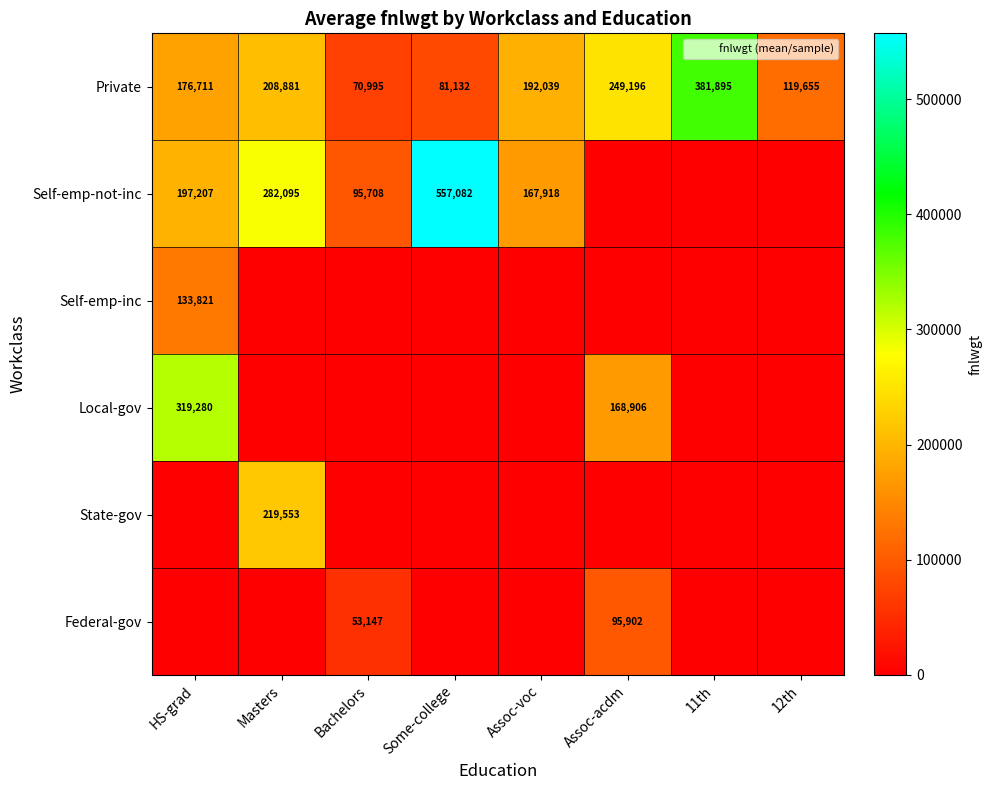

Which has a higher value, Some-college or Assoc-acdm?

Assoc-acdm